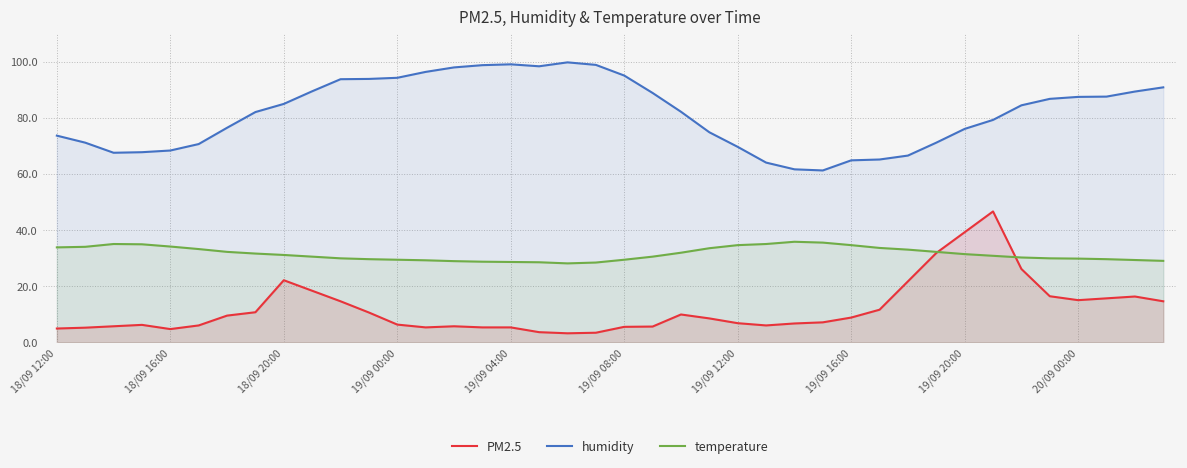

At which category is the sum across all series the highest?

33